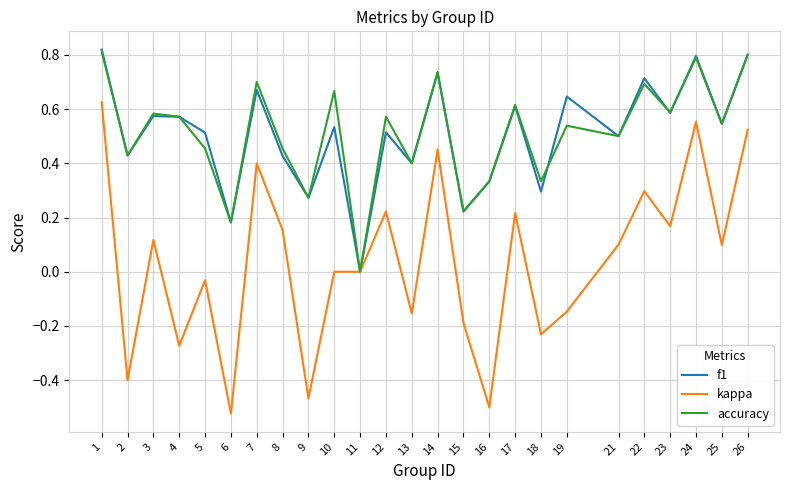

How many interior local peaks does the f1 series have?

9